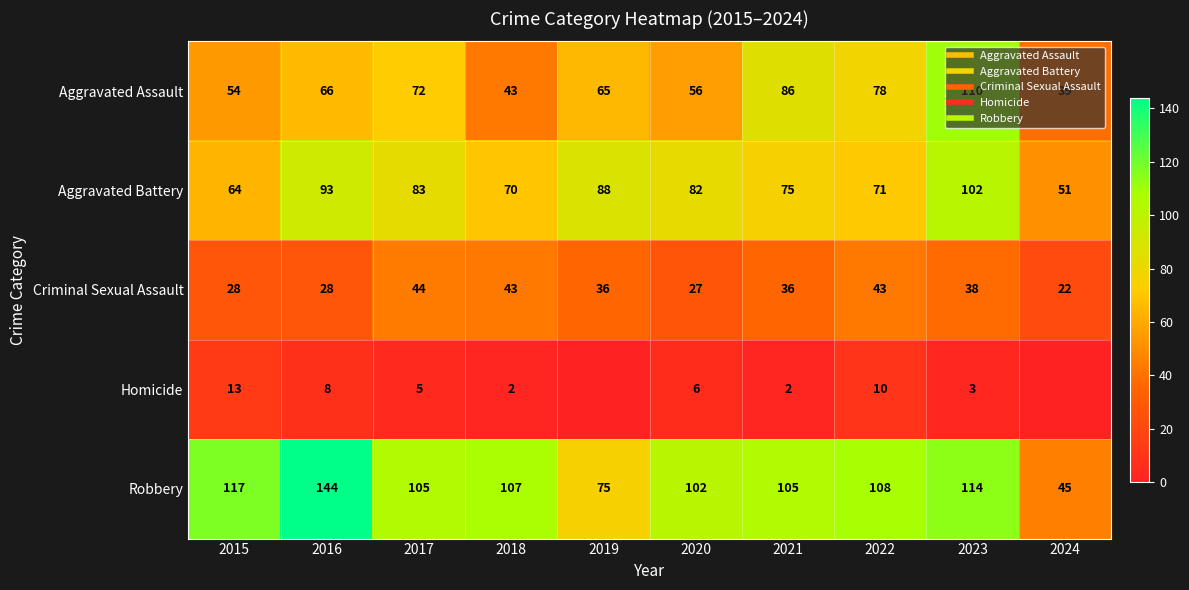

Is it true that Aggravated Battery equals 19 at 2019?

False